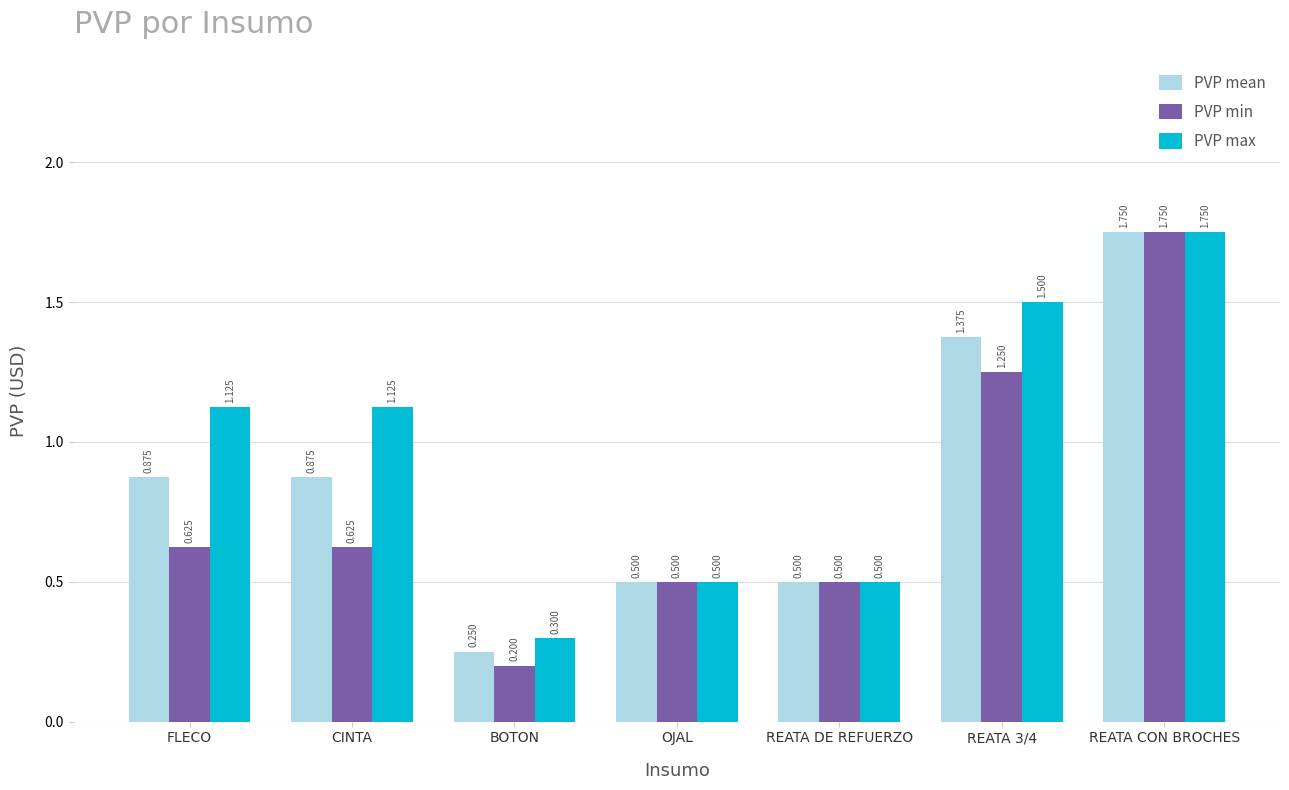

What is the average value of the PVP min series?

0.8